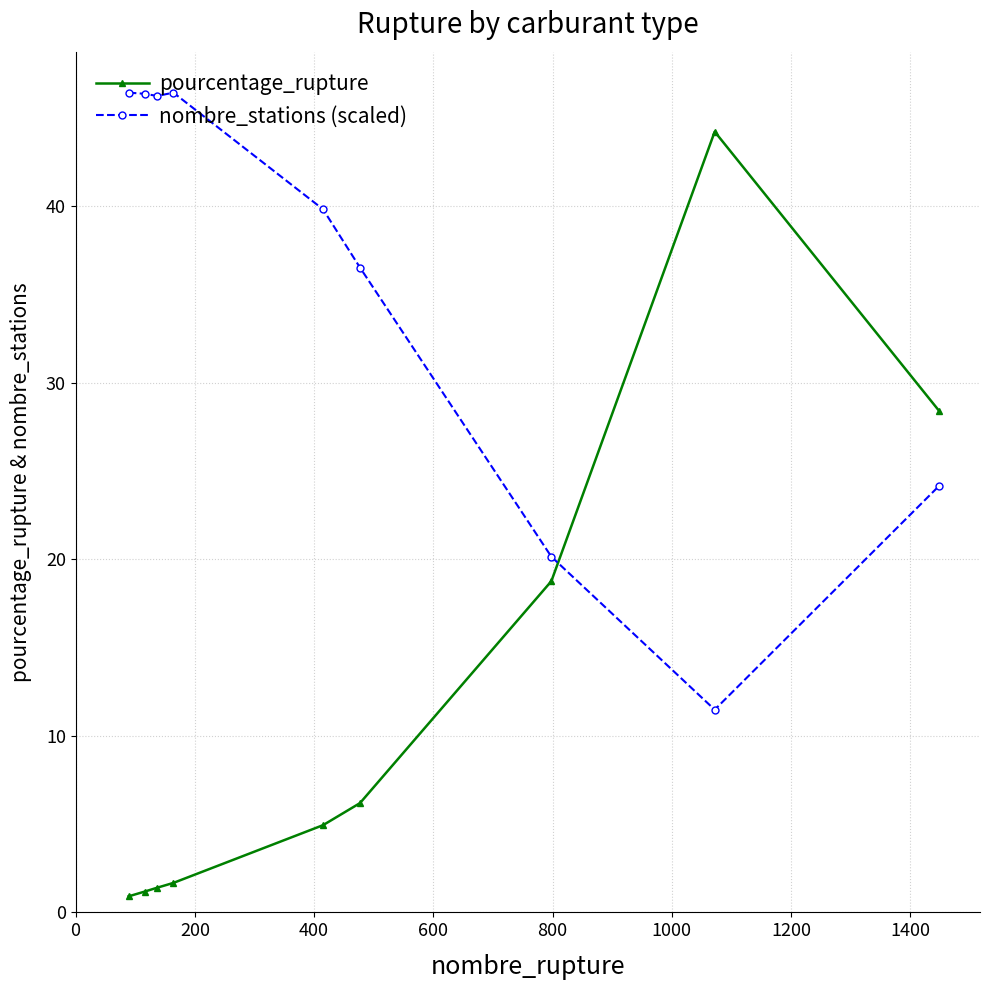

Count the number of categories in the chart.

9